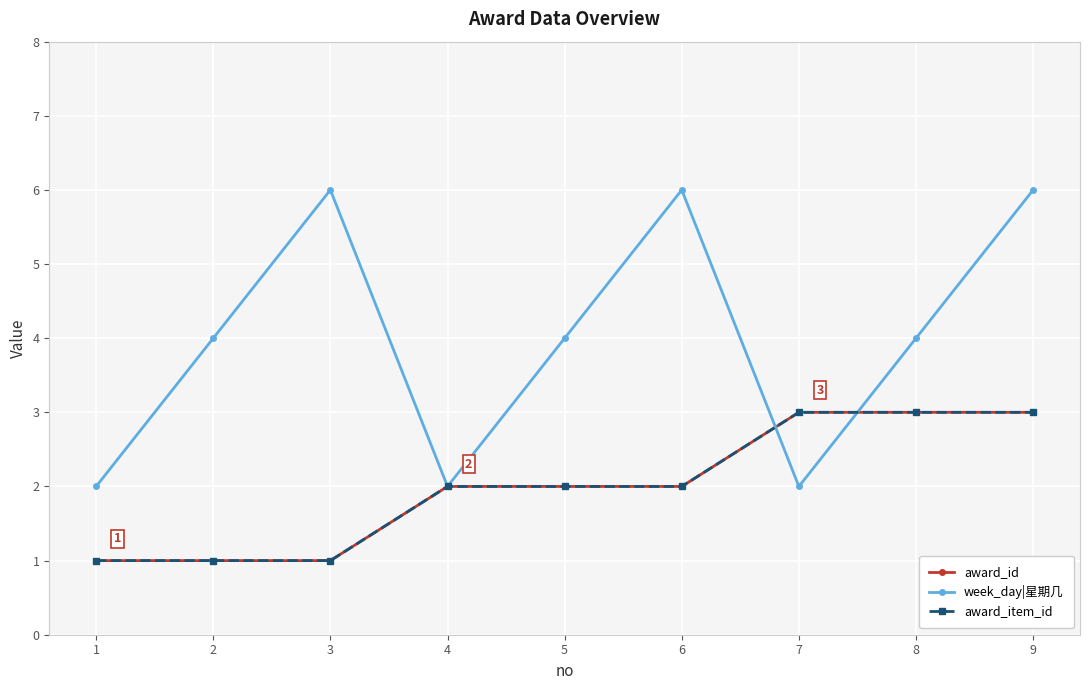

Does the chart have visible grid lines?

Yes